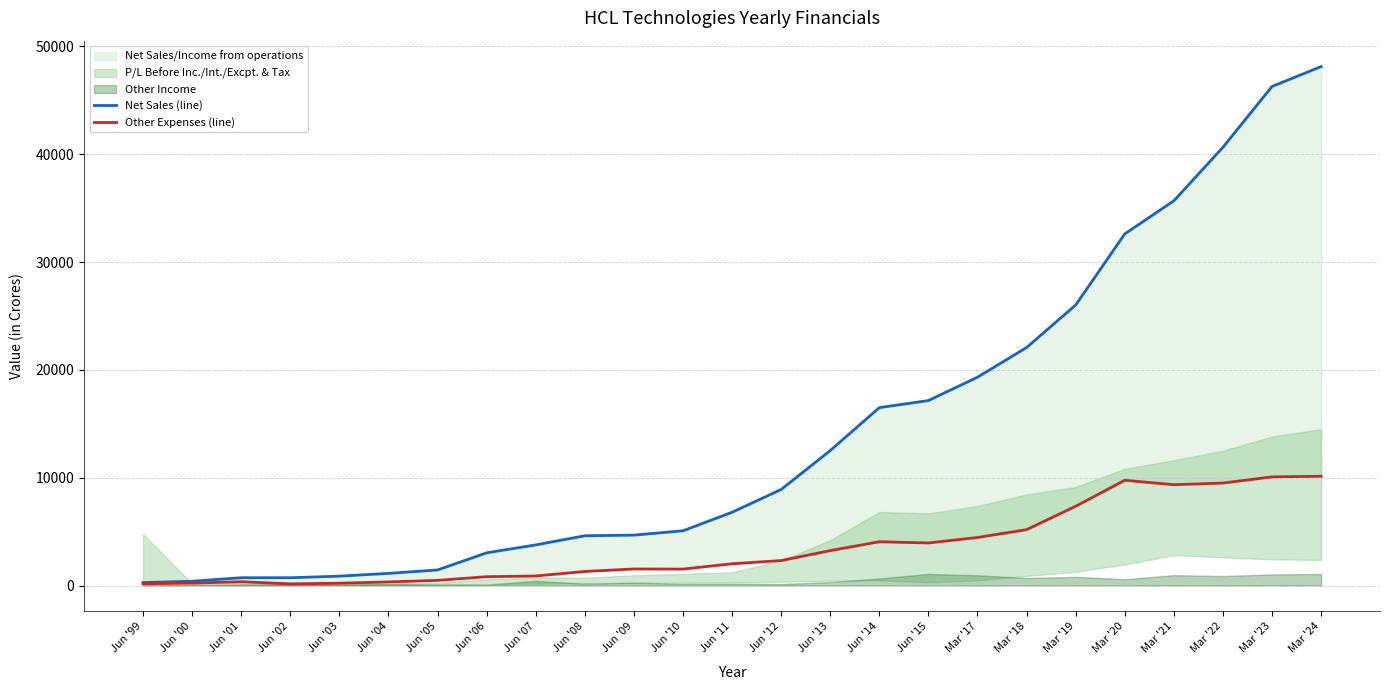

Which series changed the most between Jun '05 and Mar '21?

Net Sales (line)